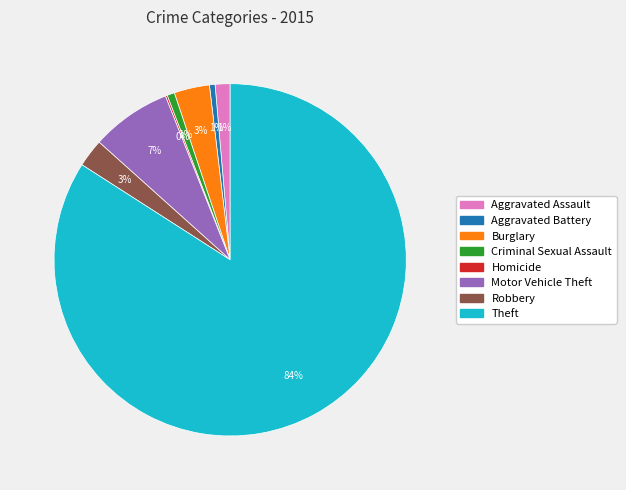

To the nearest percent, what is the average slice percentage?

12%